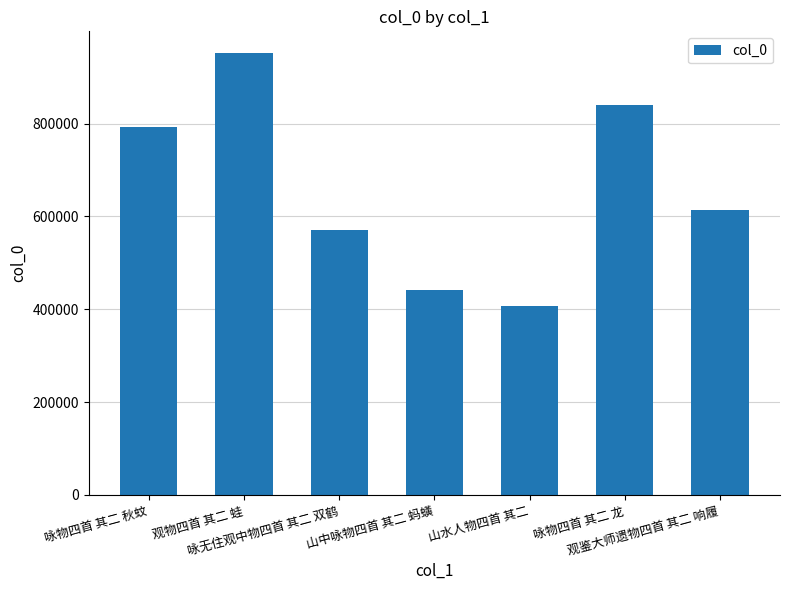

How many data points does each series have?

7